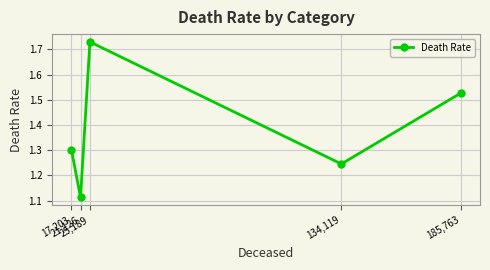

List the labels in order of value, smallest first.

21,126, 134,119, 17,203, 185,763, 25,189